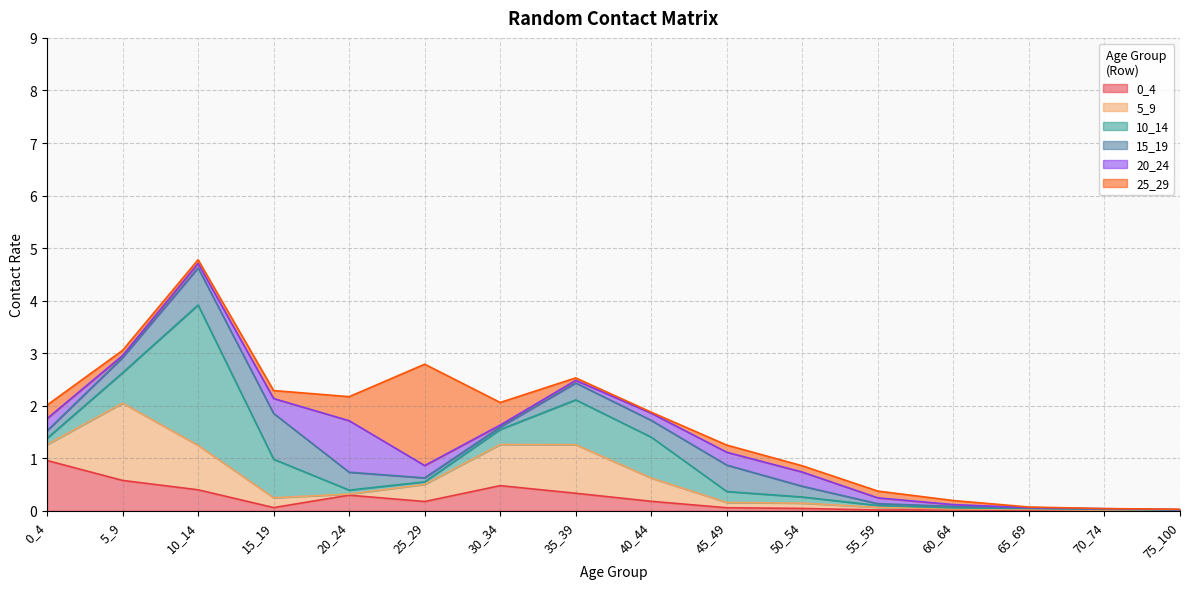

True or false: 10_14 and 15_19 cross at least once.

True